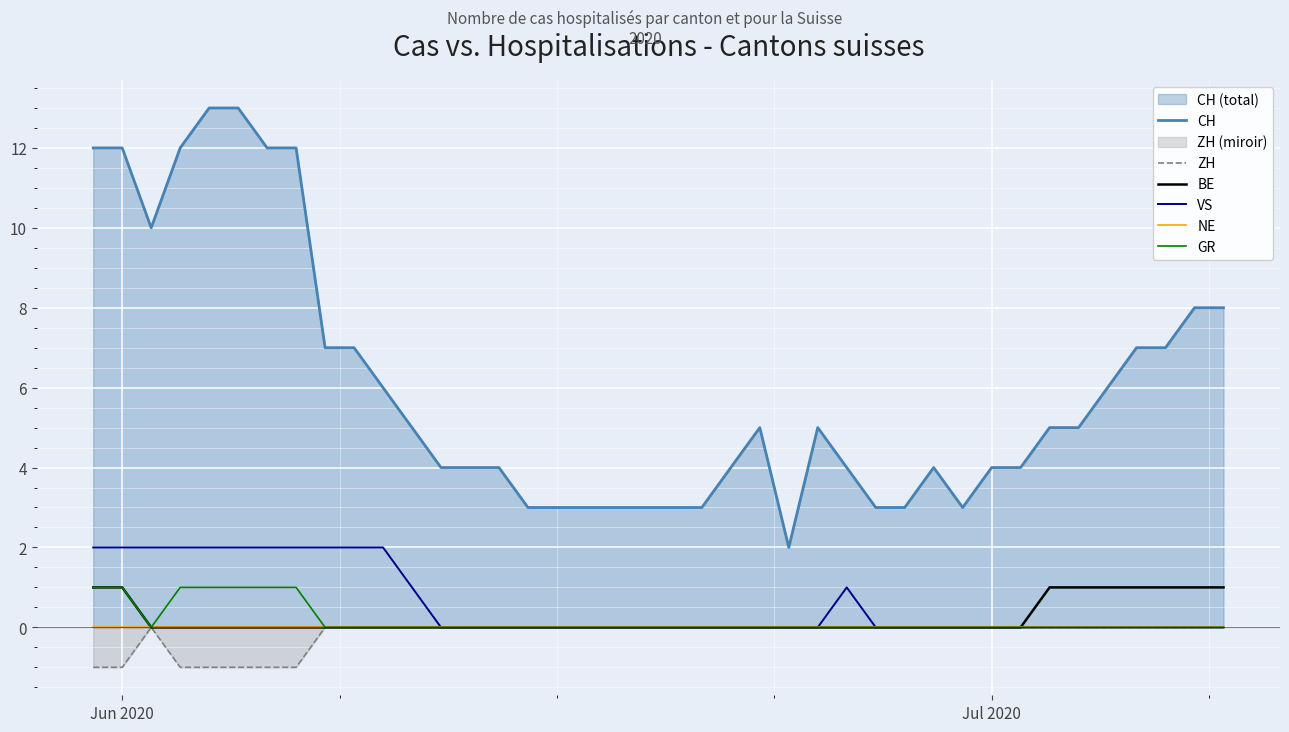

How many distinct data groups are displayed?

6